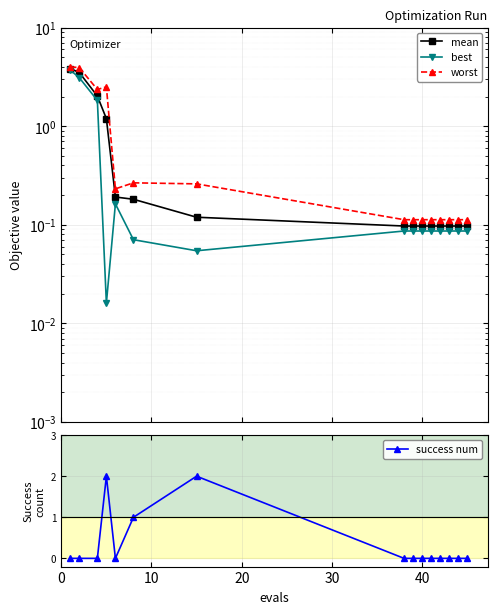

What are all the series names shown in the legend?

mean, best, worst, success num